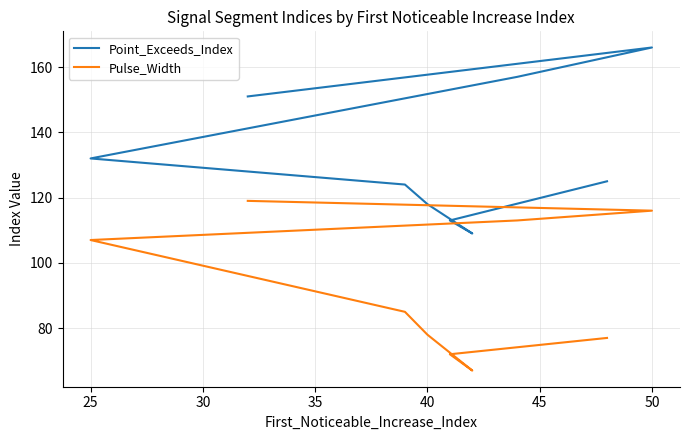

What is the average value of the Point_Exceeds_Index series?

133